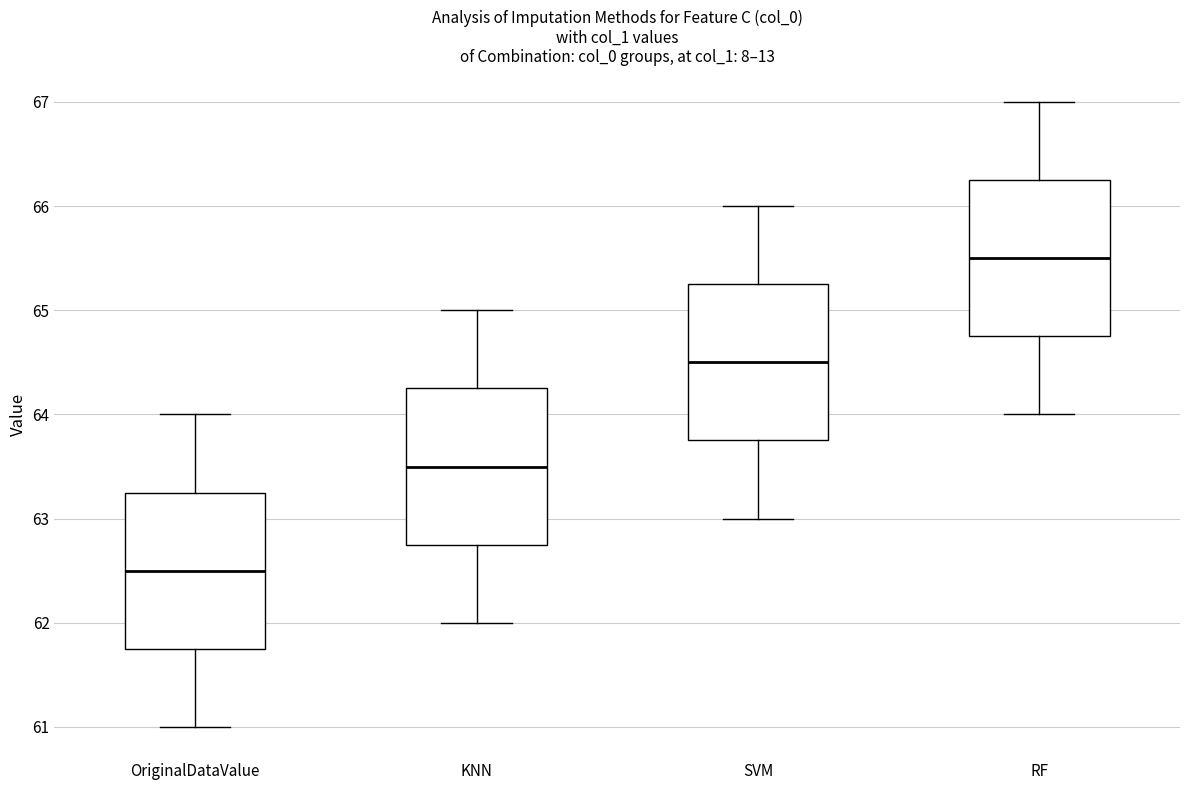

Which box has the highest median line?

RF